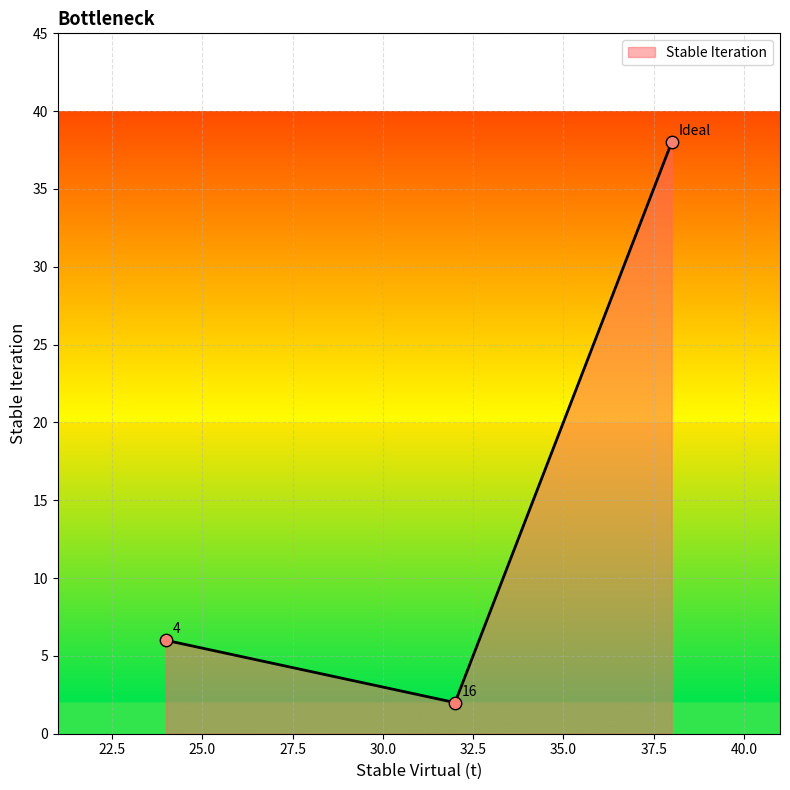

Count the values in the range 2 to 38.

3